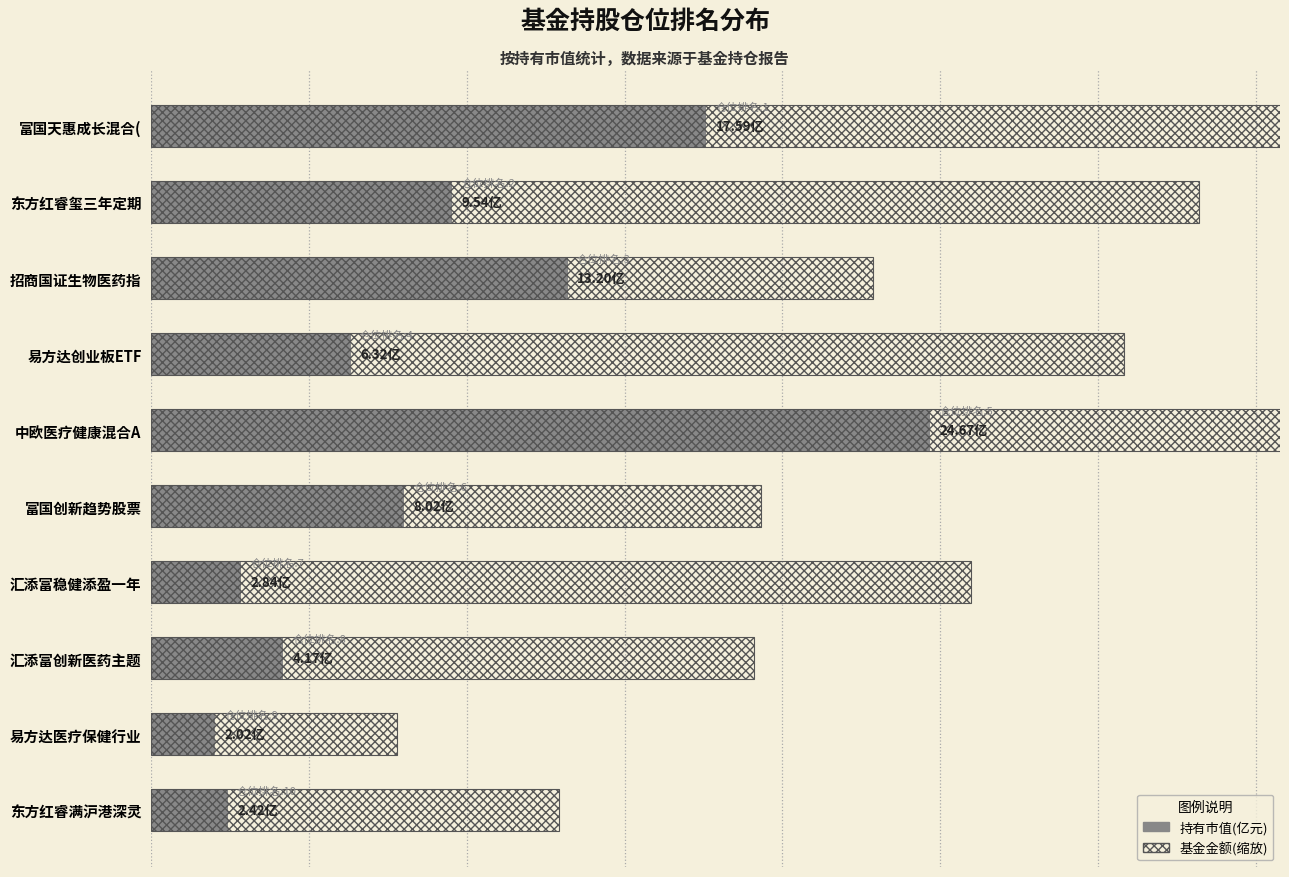

At how many categories does at least one series exceed 51?

2